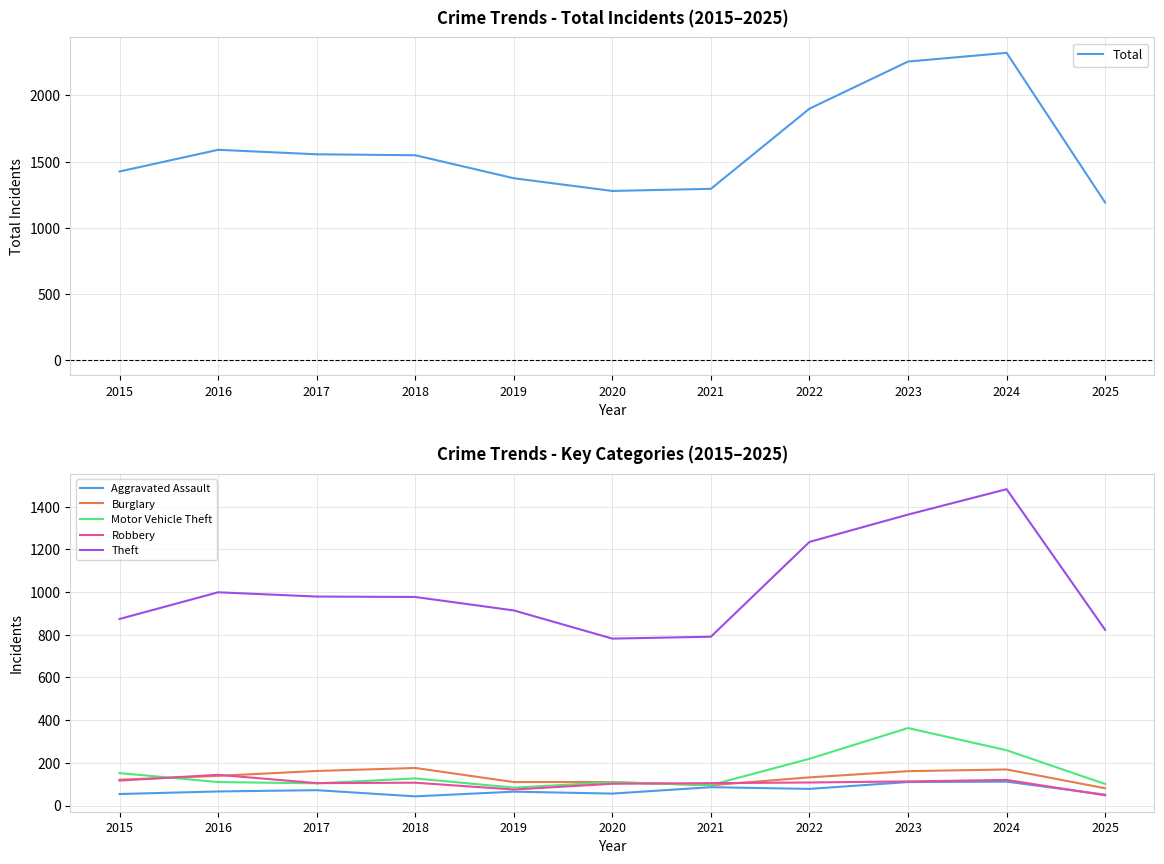

Reading right to left, transcribe all the data shown in this chart.

Total: 1190	2322	2256	1900	1294	1278	1374	1548	1555	1589	1425
Aggravated Assault: 51	112	110	78	86	56	65	43	72	66	54
Burglary: 81	169	161	132	95	110	110	176	162	139	121
Motor Vehicle Theft: 101	259	363	219	96	109	84	127	104	110	152
Robbery: 48	120	113	108	105	102	75	107	105	144	117
Theft: 823	1482	1363	1235	791	782	914	977	979	999	874